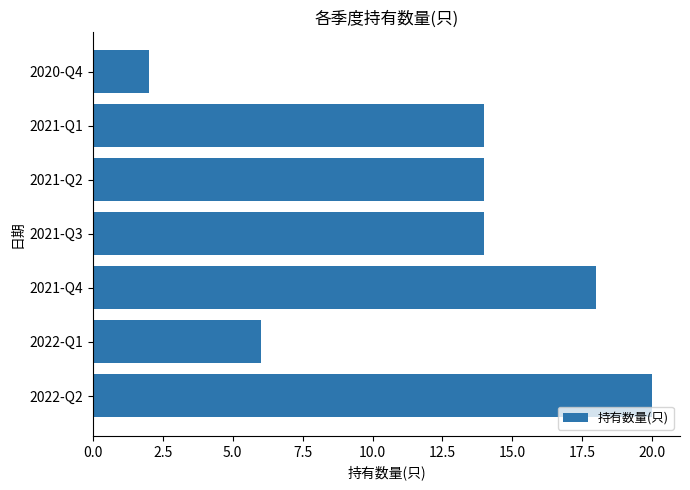

At which category does the chart reach its minimum across all series?

2020-Q4